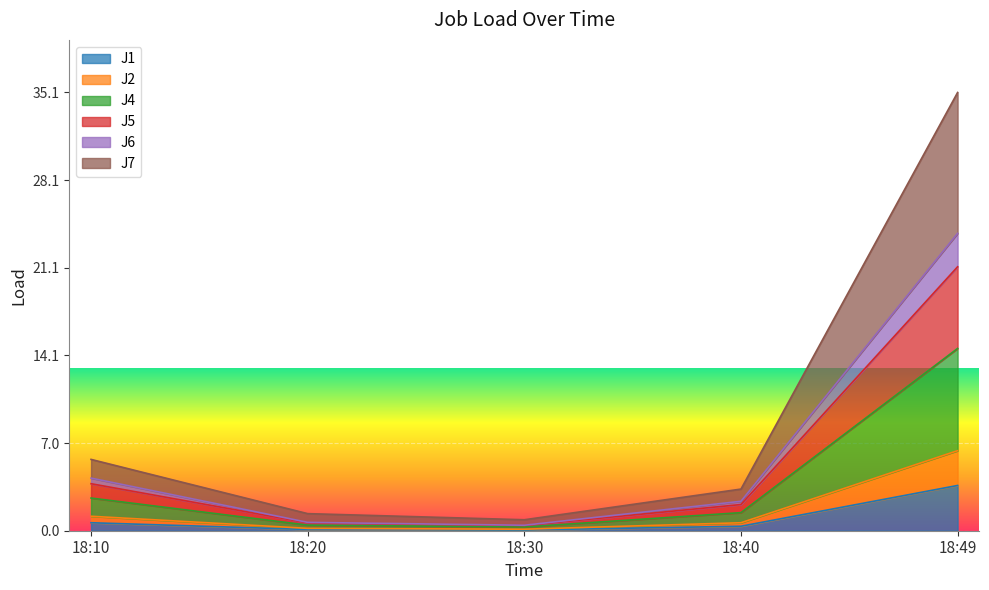

At which label does J6 reach its minimum?

18:30